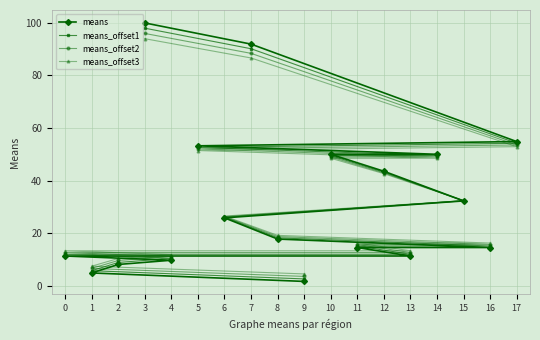

What are all the series names shown in the legend?

means, means_offset1, means_offset2, means_offset3